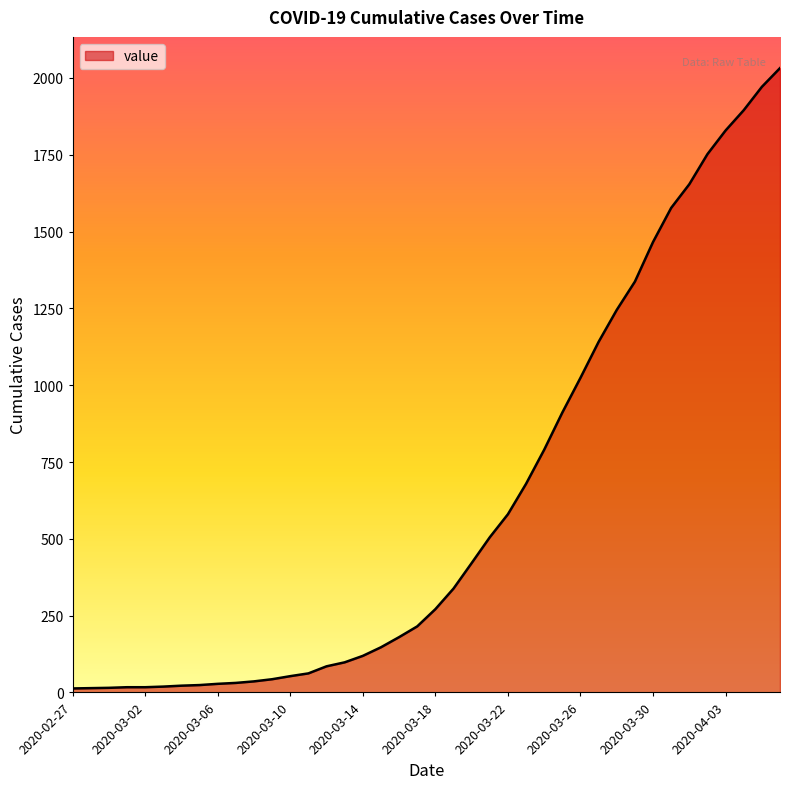

What is the difference between the maximum and minimum values?

2019